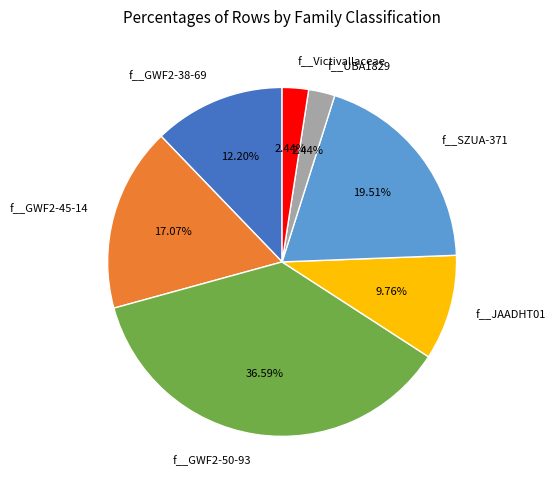

To the nearest percent, what portion does f__GWF2-45-14 represent?

17%